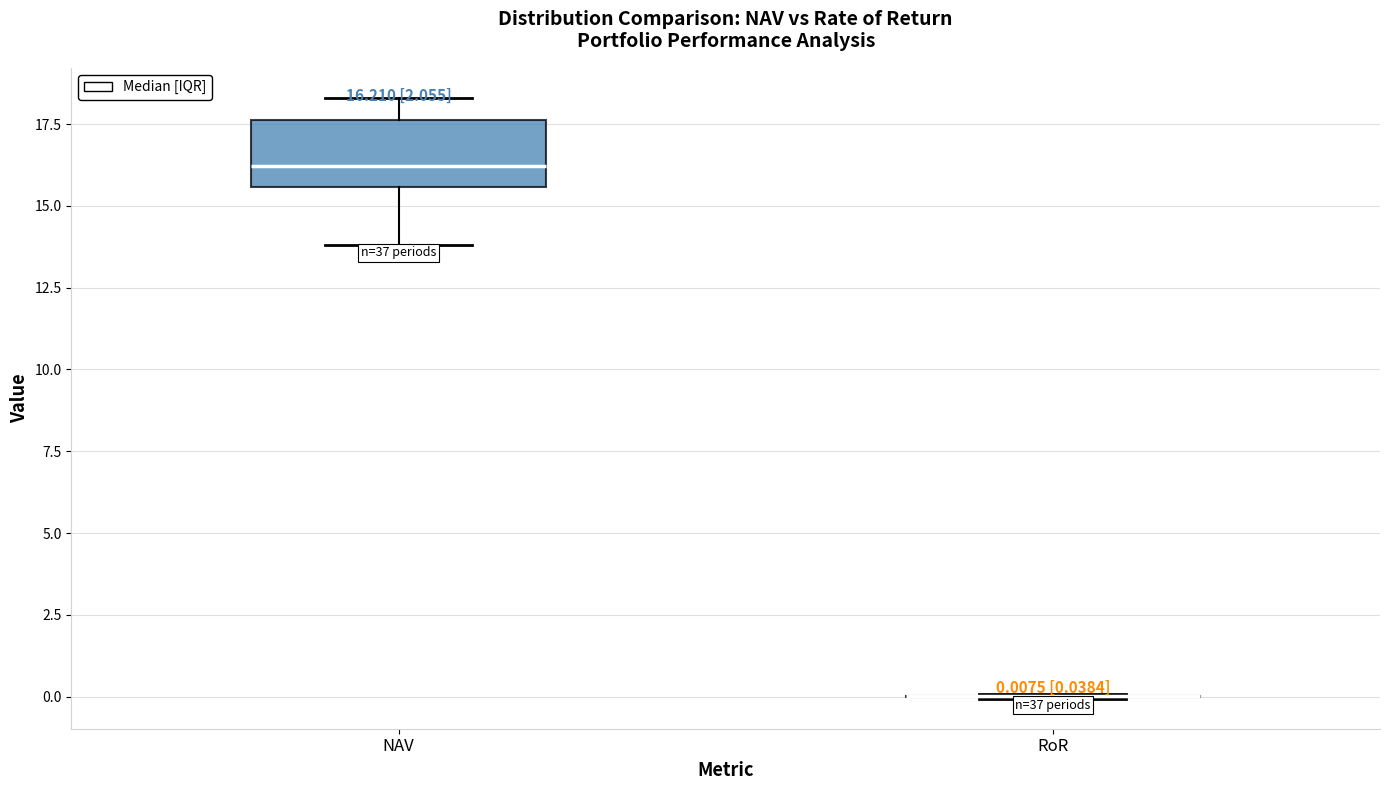

Which box is the tallest, from its lower edge to its upper edge?

NAV